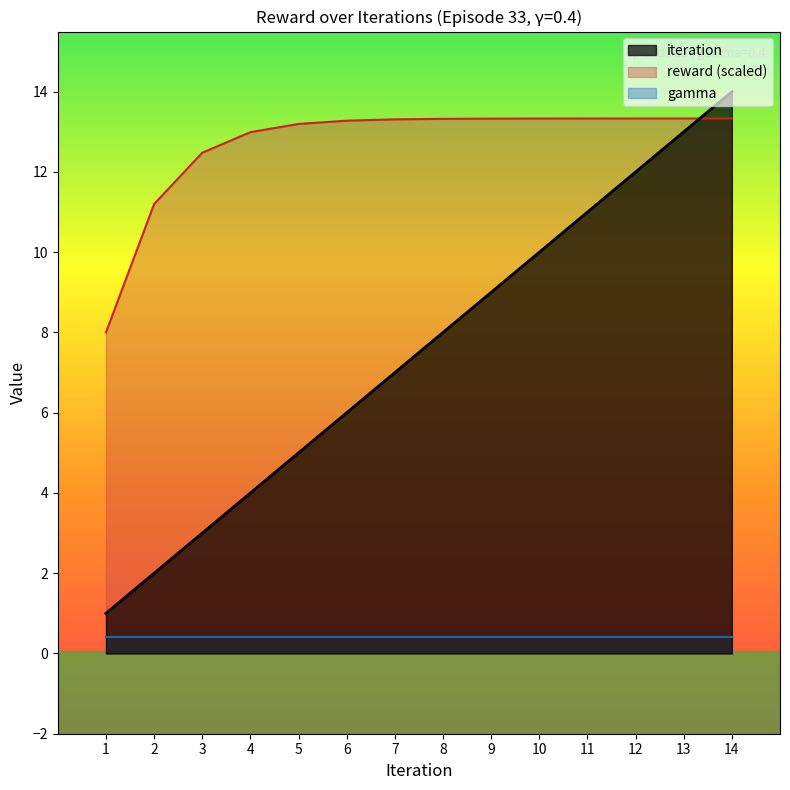

The value of iteration at 8 is 8.0. True or false?

True